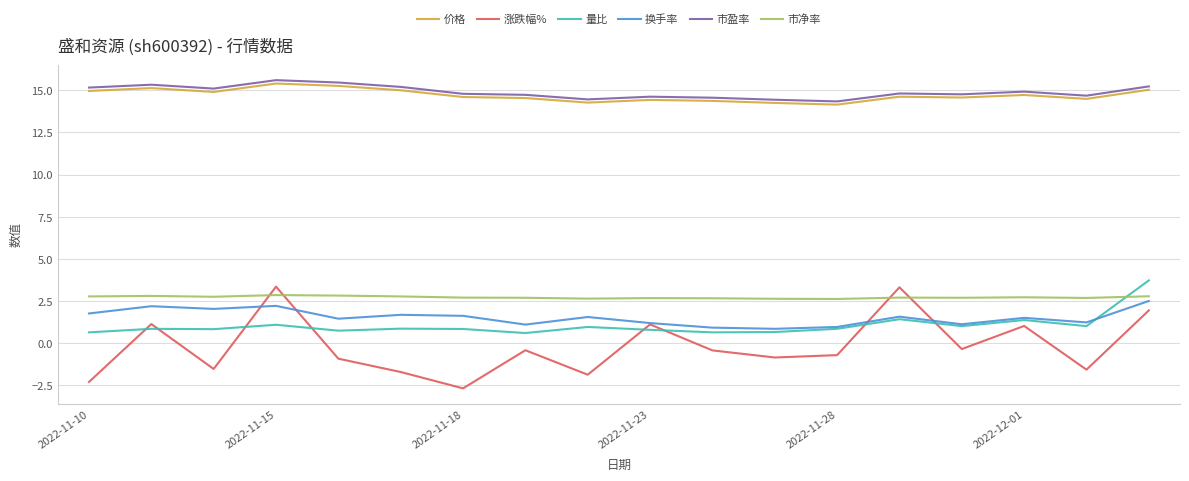

What is the minimum value for 市净率?

2.6